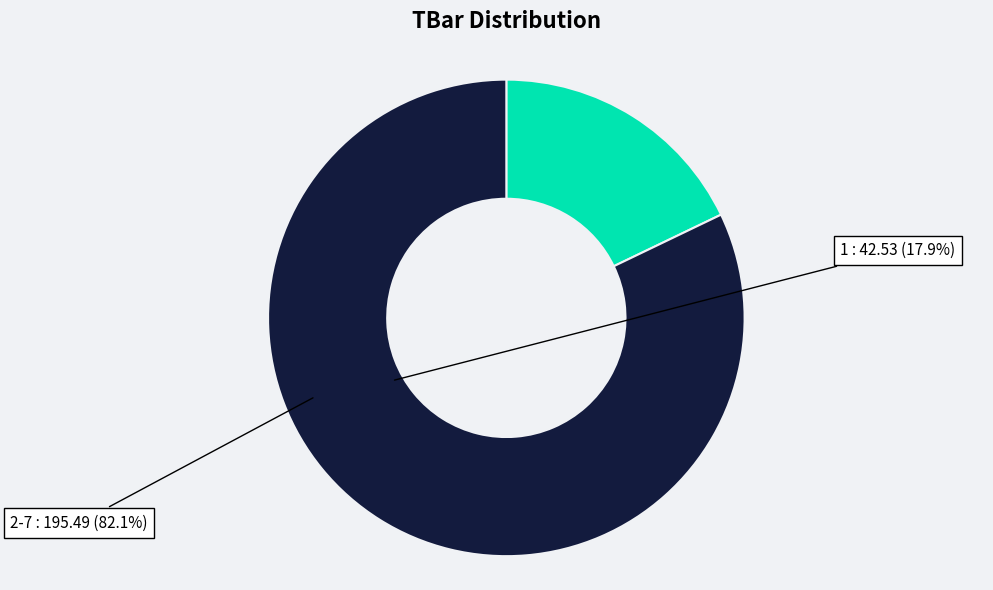

Approximately how many times larger is the value at 2-7 compared to 1?

4.6